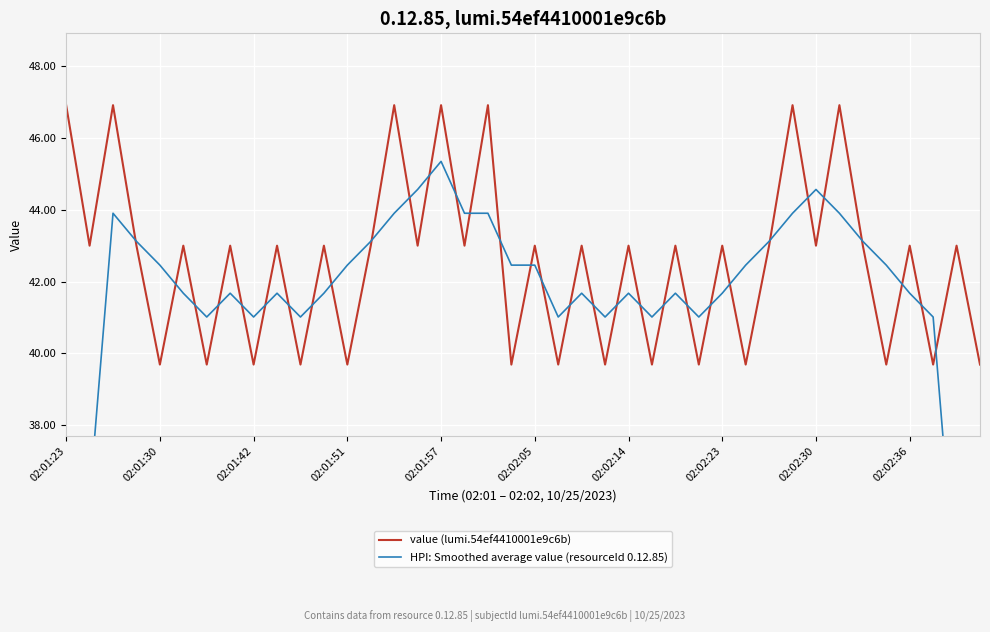

Is this an area chart (filled region under the line)?

No